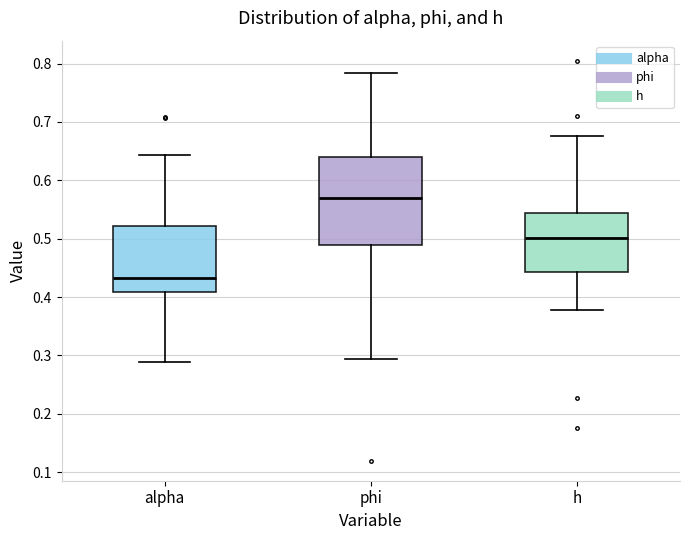

Reading left to right, read every box against the y-axis: the position of its median line, the range the box covers, and the ends of its whiskers. The values are not printed on the chart, so give them approximately, as read against the axis.

alpha: median 0.43, box 0.41 to 0.52, whiskers 0.29 to 0.64
phi: median 0.57, box 0.49 to 0.64, whiskers 0.29 to 0.78
h: median 0.50, box 0.44 to 0.54, whiskers 0.38 to 0.68